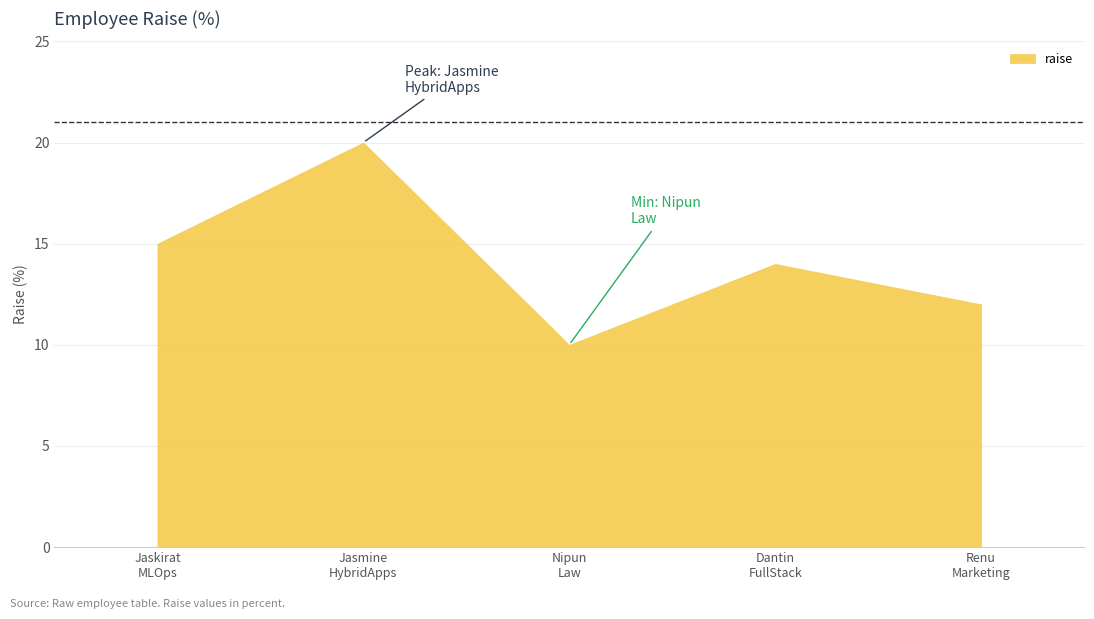

What is the ratio of the value at Renu
Marketing to the value at Jasmine
HybridApps?

0.6